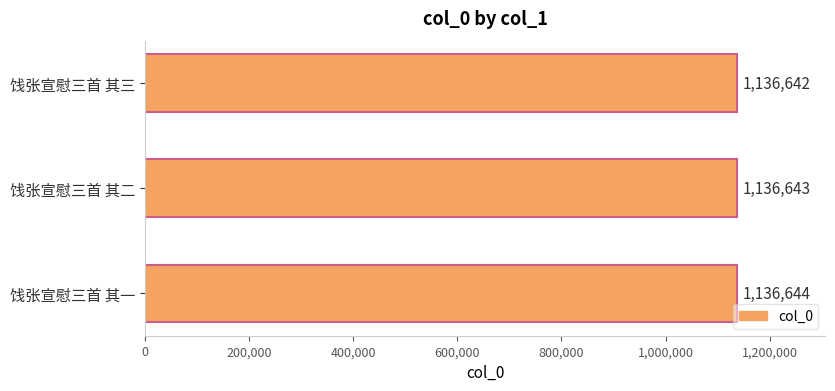

Reading bottom to top, list all the values displayed in this chart.

1136644	1136643	1136642